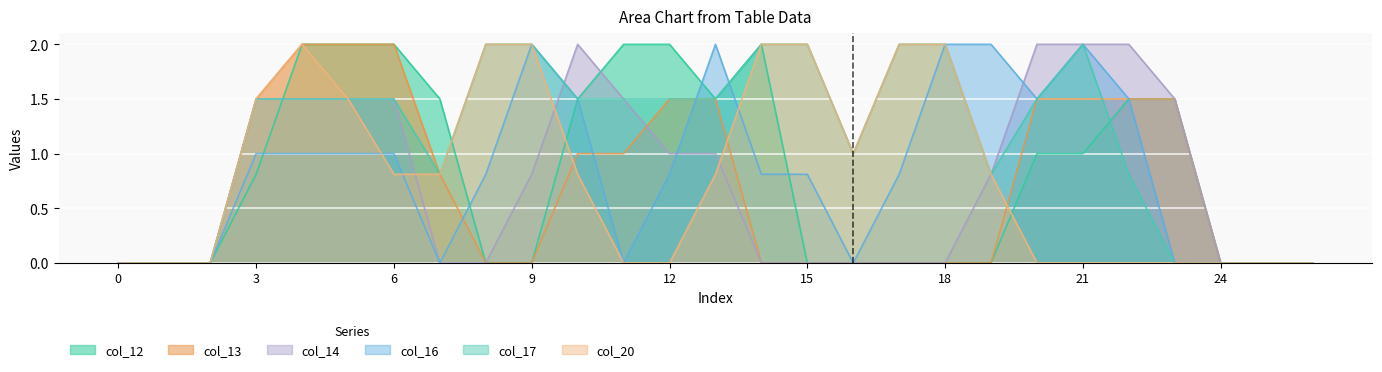

Which series has the largest range (max minus min)?

col_12